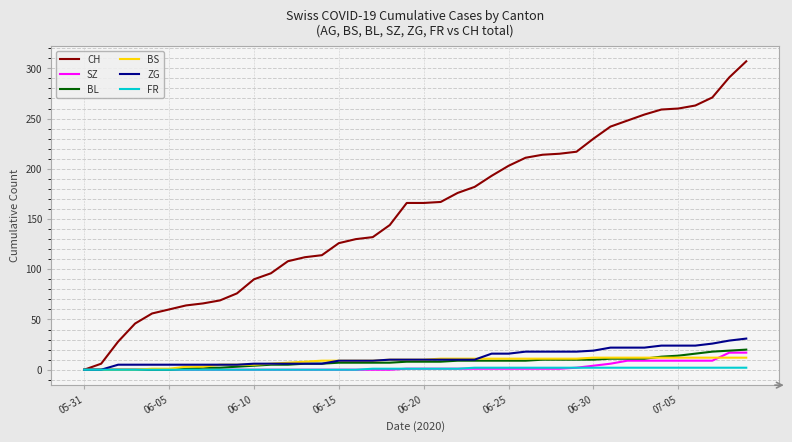

What is the maximum value shown in the chart?

307